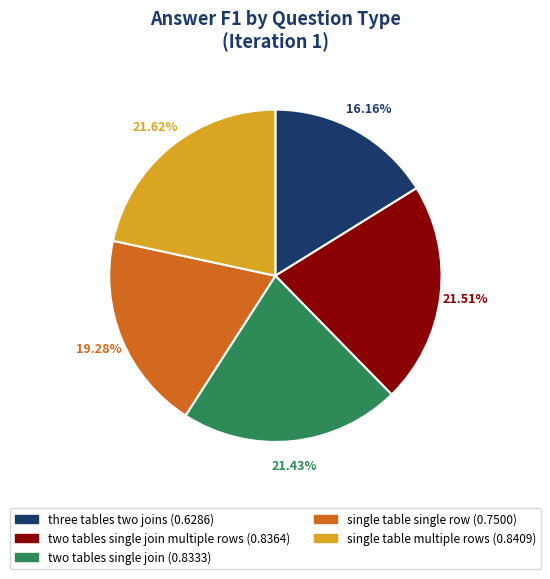

Is there a majority slice in this chart?

No